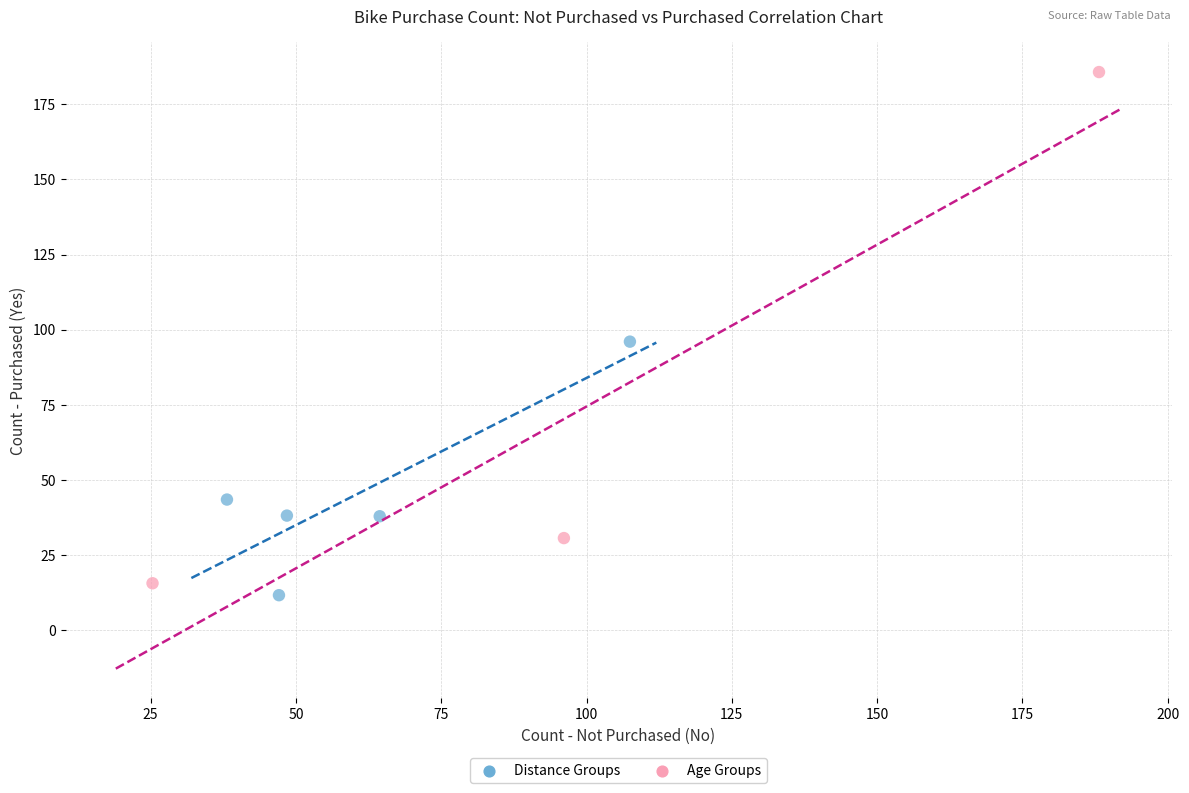

What are all the series names shown in the legend?

Distance Groups, Age Groups